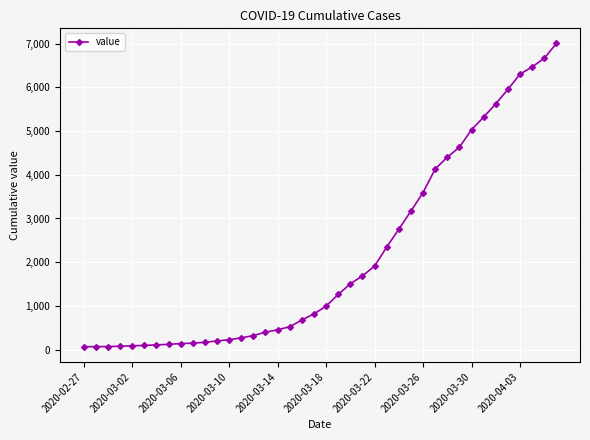

What is the difference between the maximum and minimum values?

6940